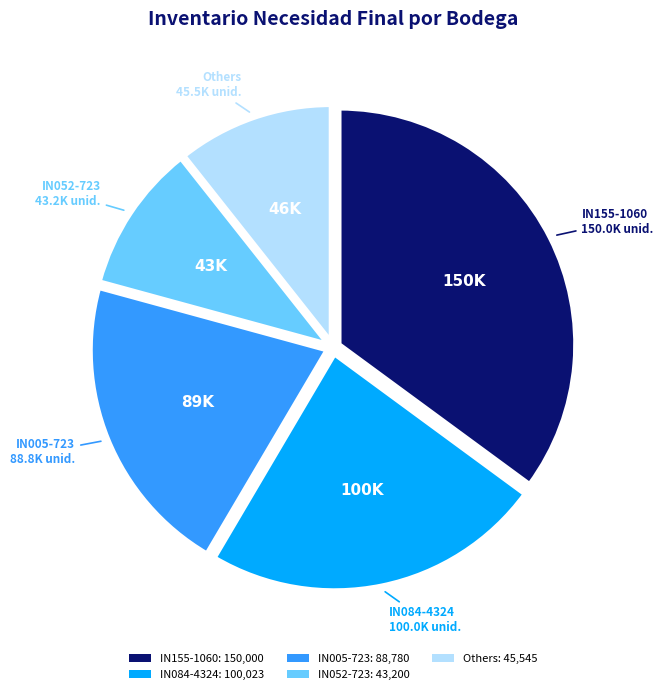

Count the number of slices in the pie.

5